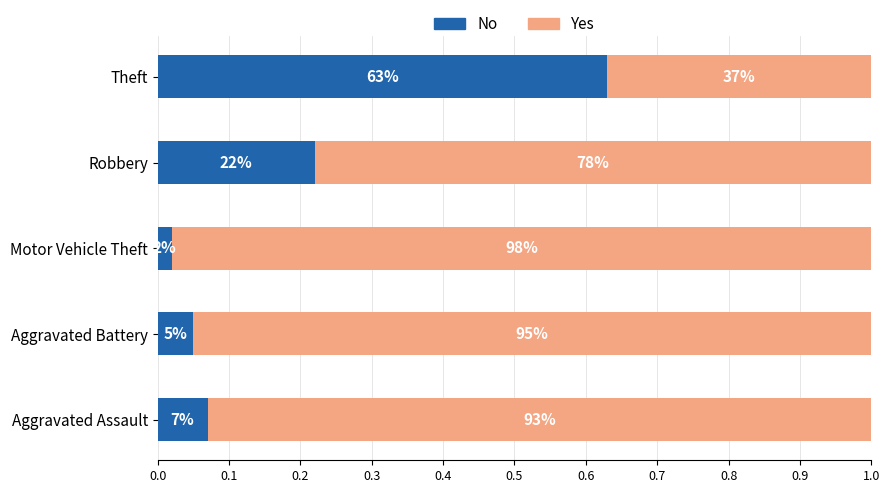

Reading right to left, transcribe all the data shown in this chart.

No: 0.4=0.6	0.3=0.2	0.2=0.0	0.1=0.1	0.0=0.1
Yes: 0.4=0.4	0.3=0.8	0.2=1.0	0.1=0.9	0.0=0.9